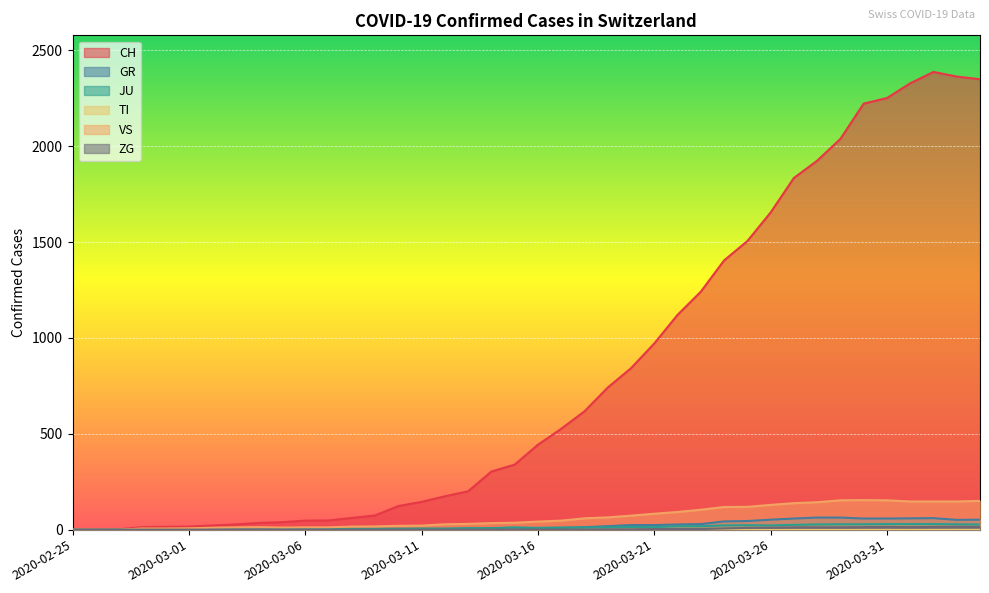

What is the difference between the VS values at 2020-03-25 and 2020-03-20?

46